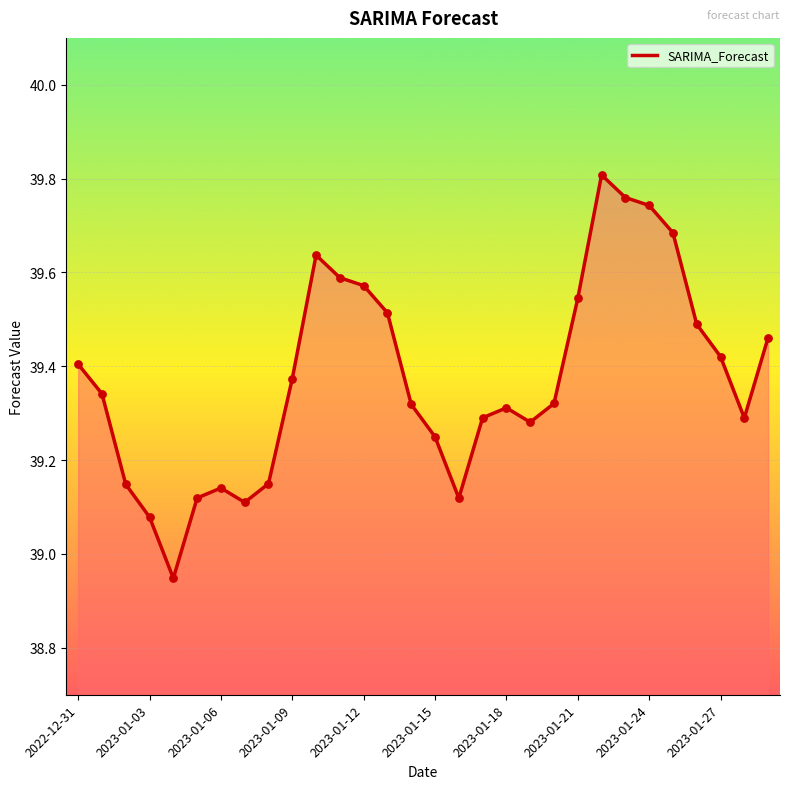

What is the difference between the maximum and minimum values?

0.9